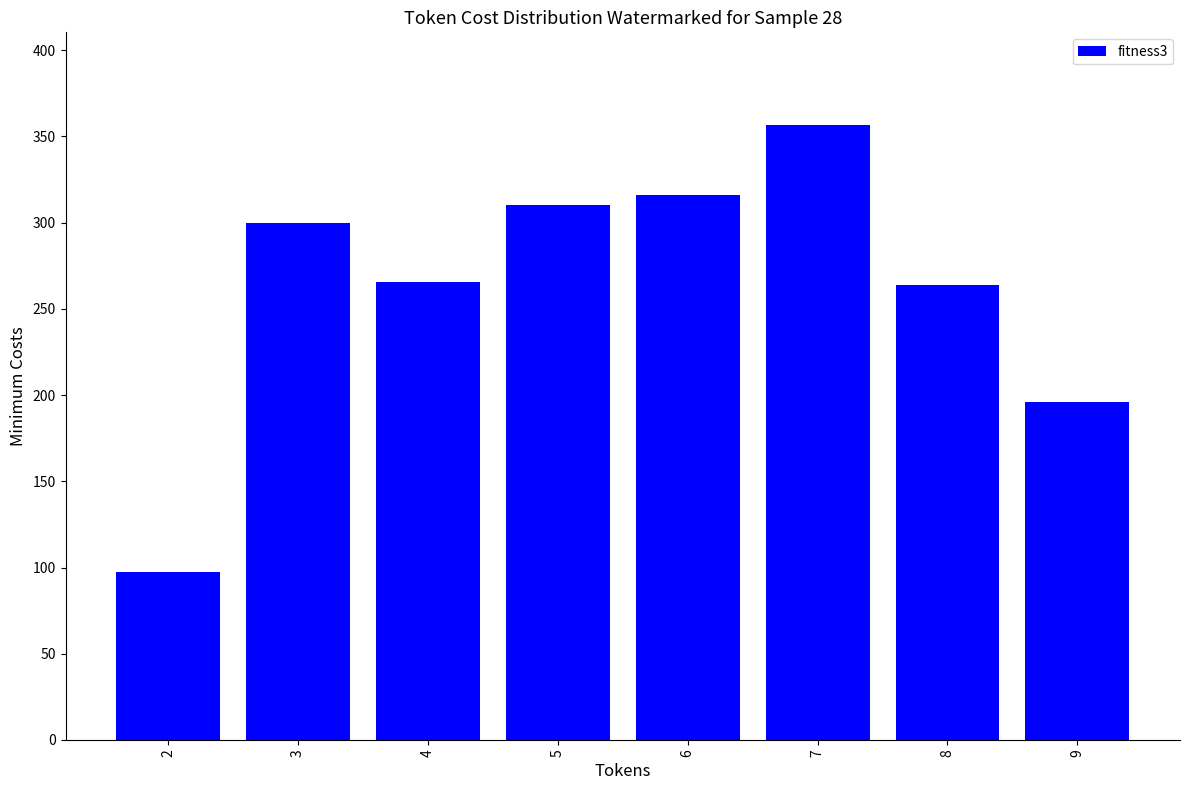

The value at 6 is 316.1. True or false?

True